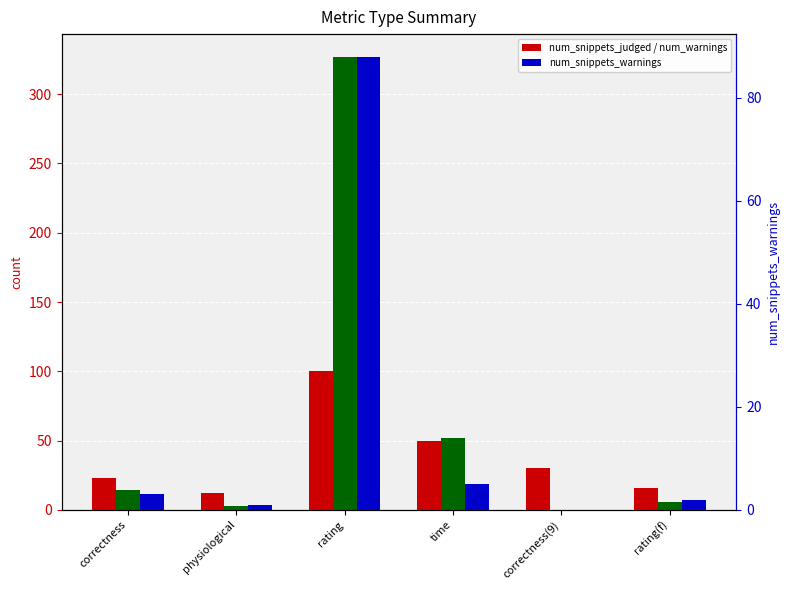

What are all the series names shown in the legend?

num_snippets_judged, num_warnings, num_snippets_warnings